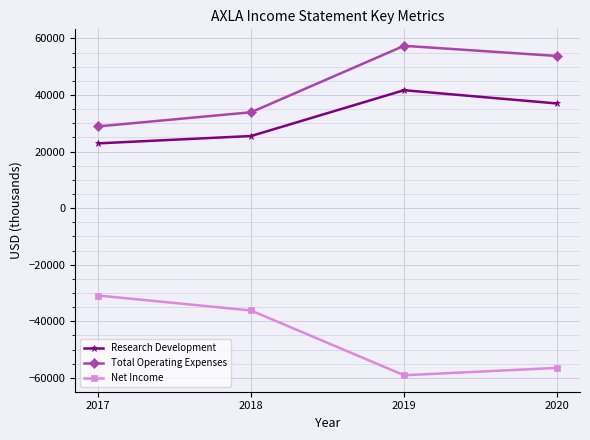

What is the maximum value shown in the chart?

57400